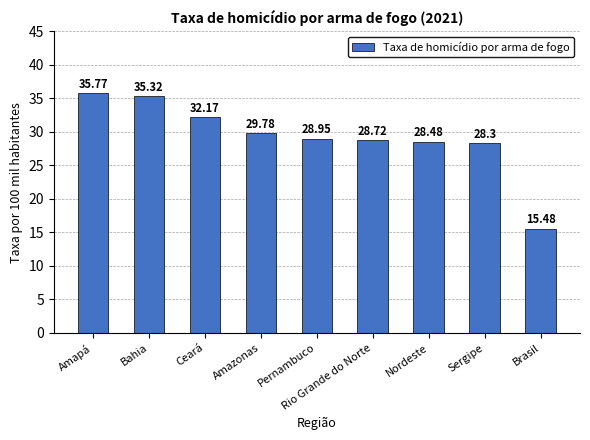

Rank the categories by value from lowest to highest.

Brasil, Sergipe, Nordeste, Rio Grande do Norte, Pernambuco, Amazonas, Ceará, Bahia, Amapá